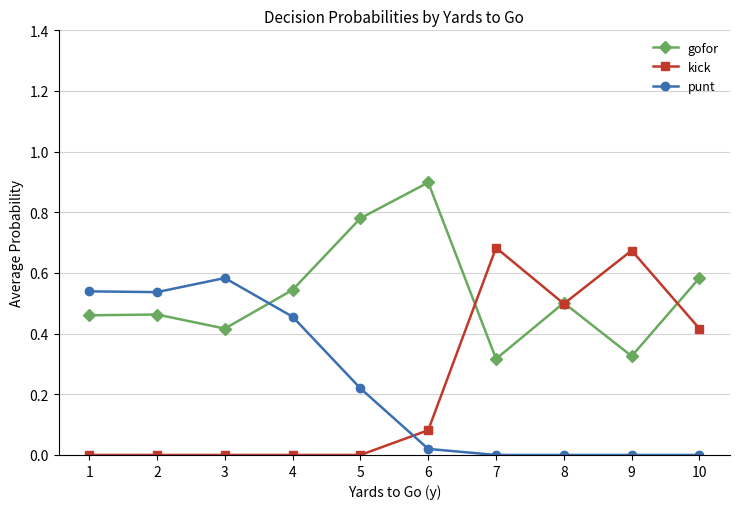

Which series has the largest total across all categories?

gofor